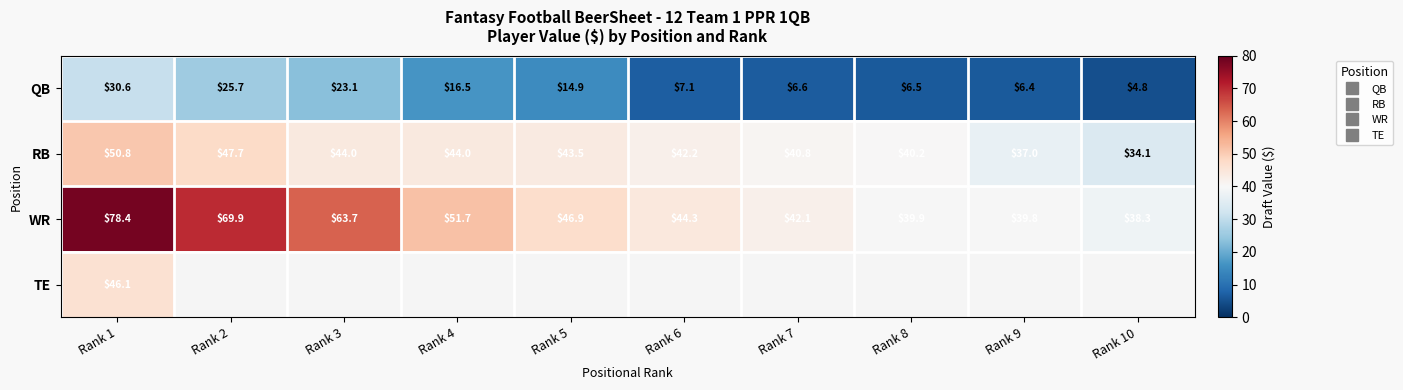

Rank the series by their maximum value, from highest to lowest.

WR, RB, TE, QB